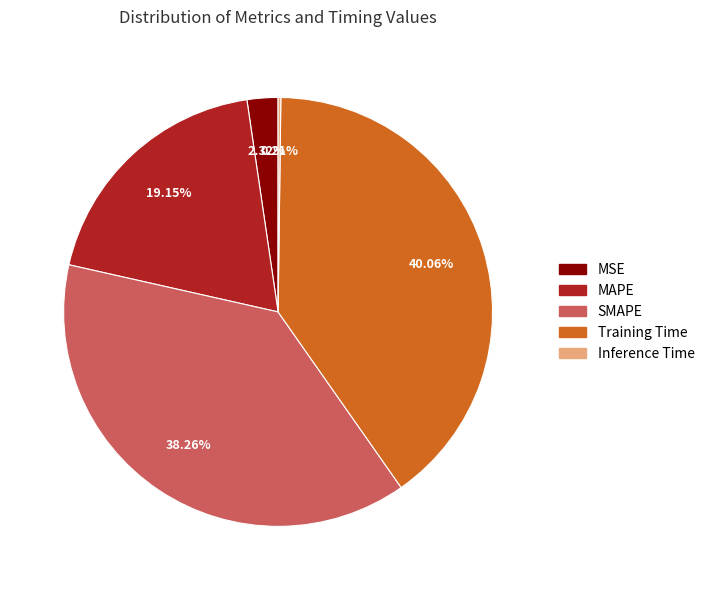

Does Training Time represent more than half of the total?

No